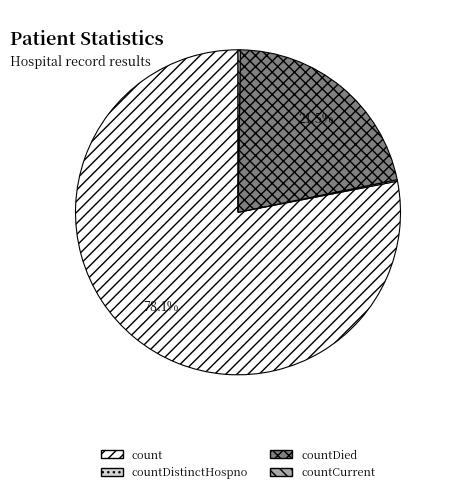

Is there a majority slice in this chart?

Yes